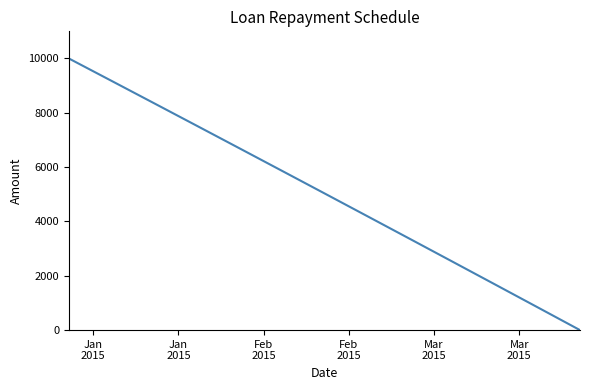

What is the maximum value shown in the chart?

10000.0